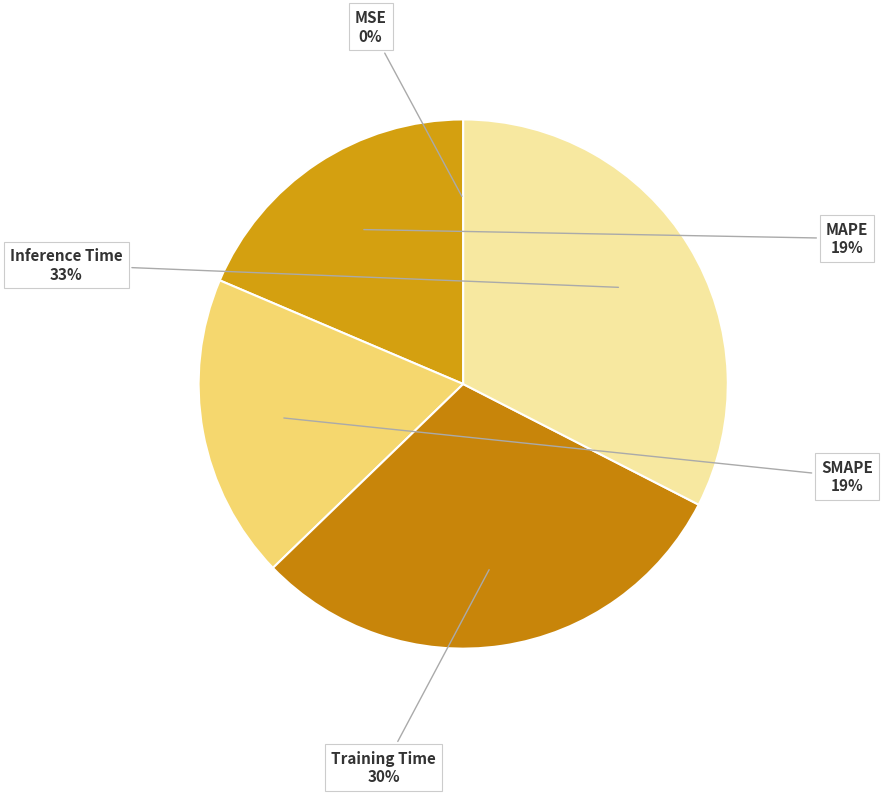

What is the smallest slice in the pie chart?

MSE